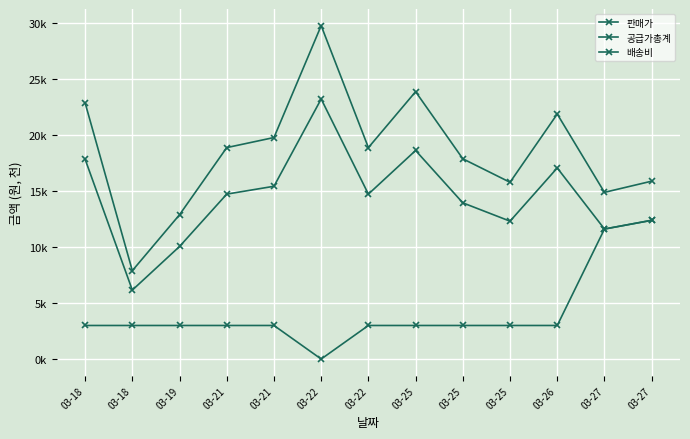

Does the chart have visible grid lines?

Yes